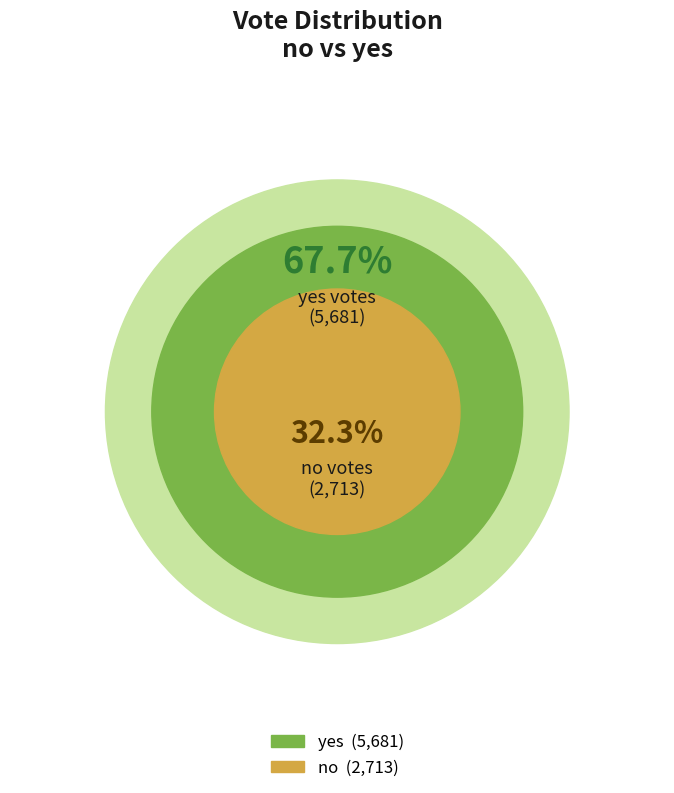

How many segments does this pie chart have?

2